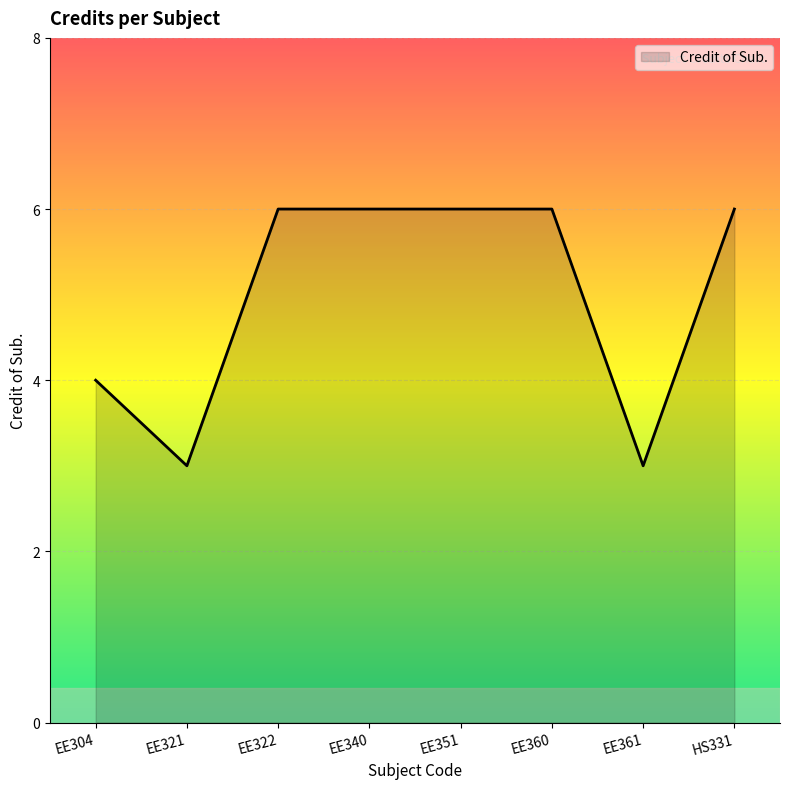

Is it true that the value at EE340 is 6?

True